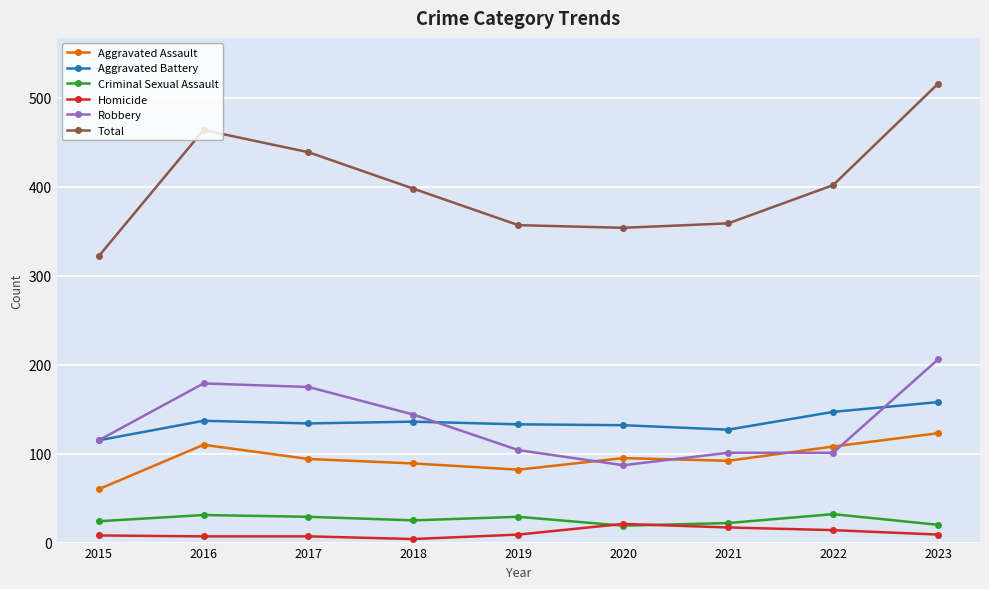

How many lines are shown in the chart?

6